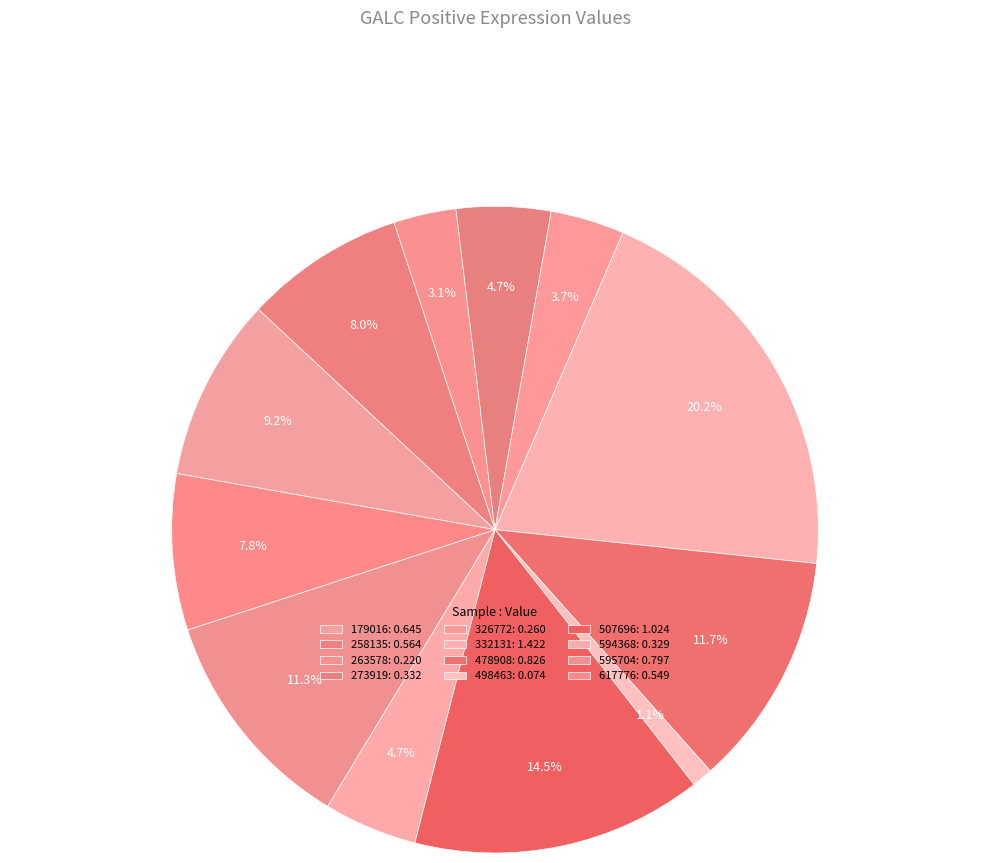

How many segments does this pie chart have?

12